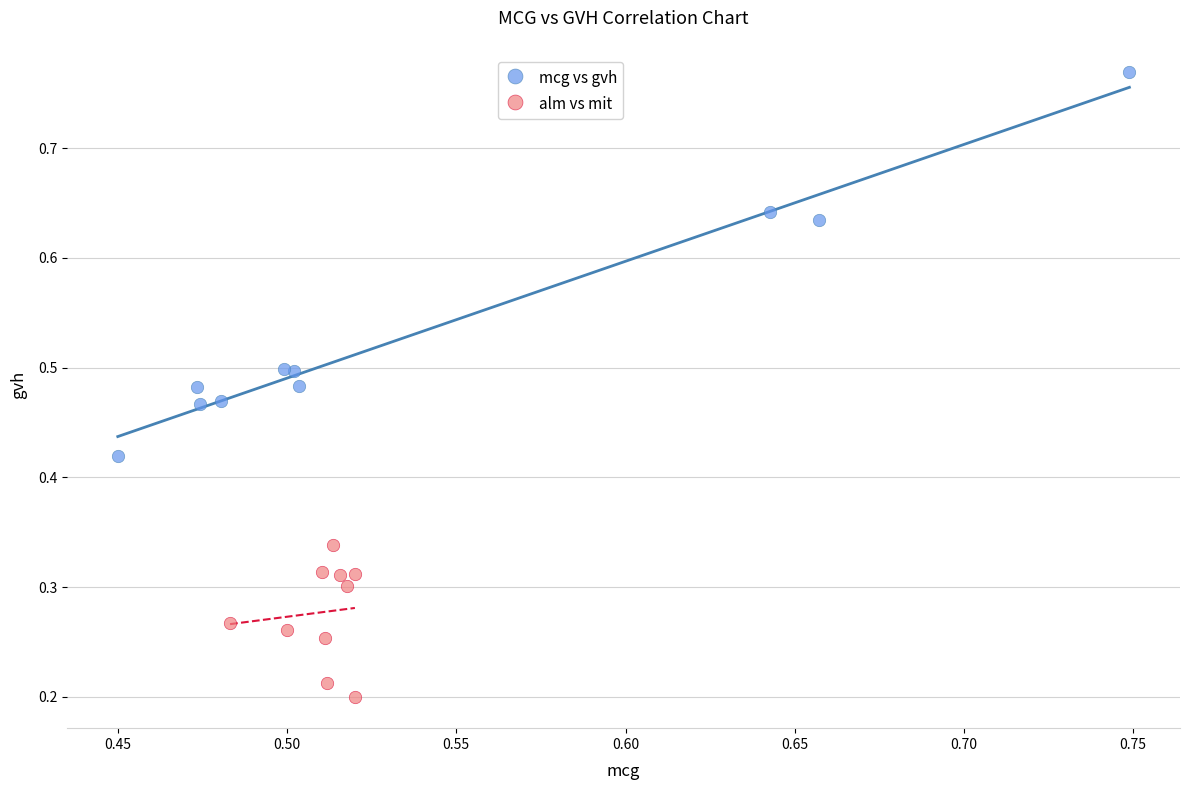

Which series has the largest Y range (max minus min)?

mcg vs gvh